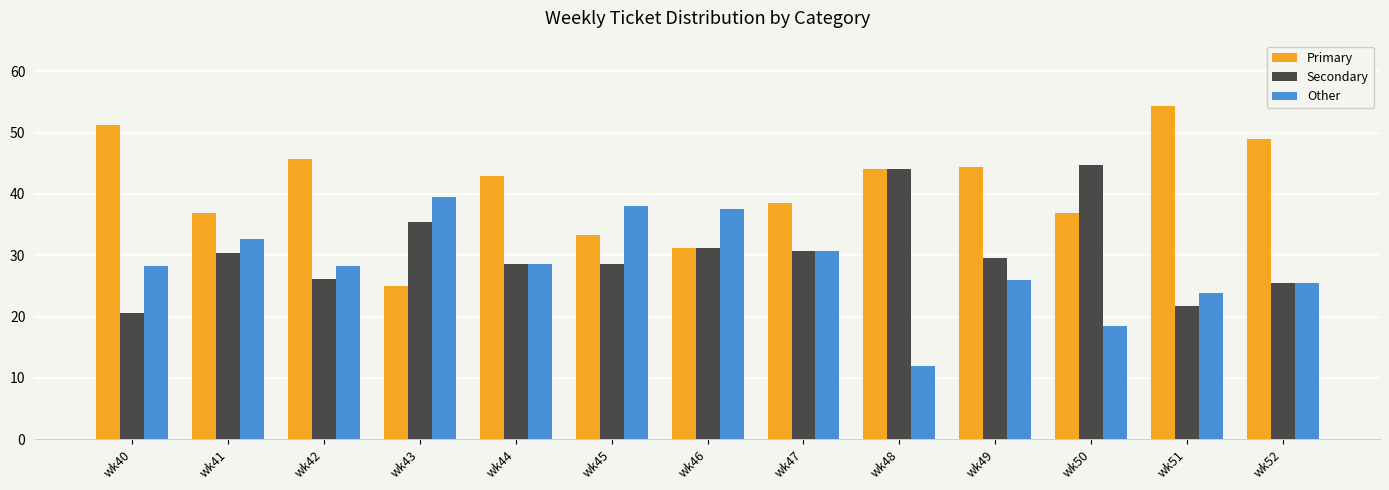

How many distinct data groups are displayed?

3